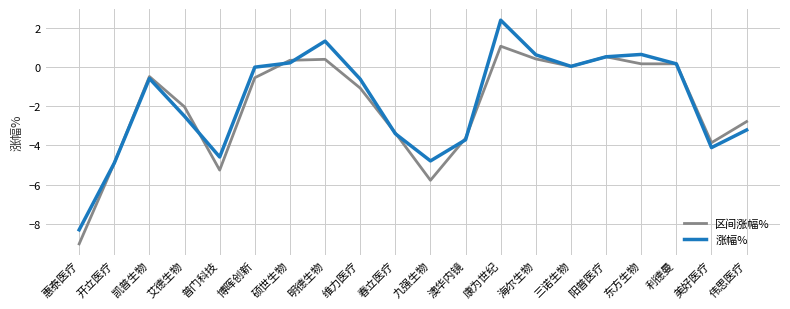

Where is the first local maximum for 区间涨幅%?

凯普生物